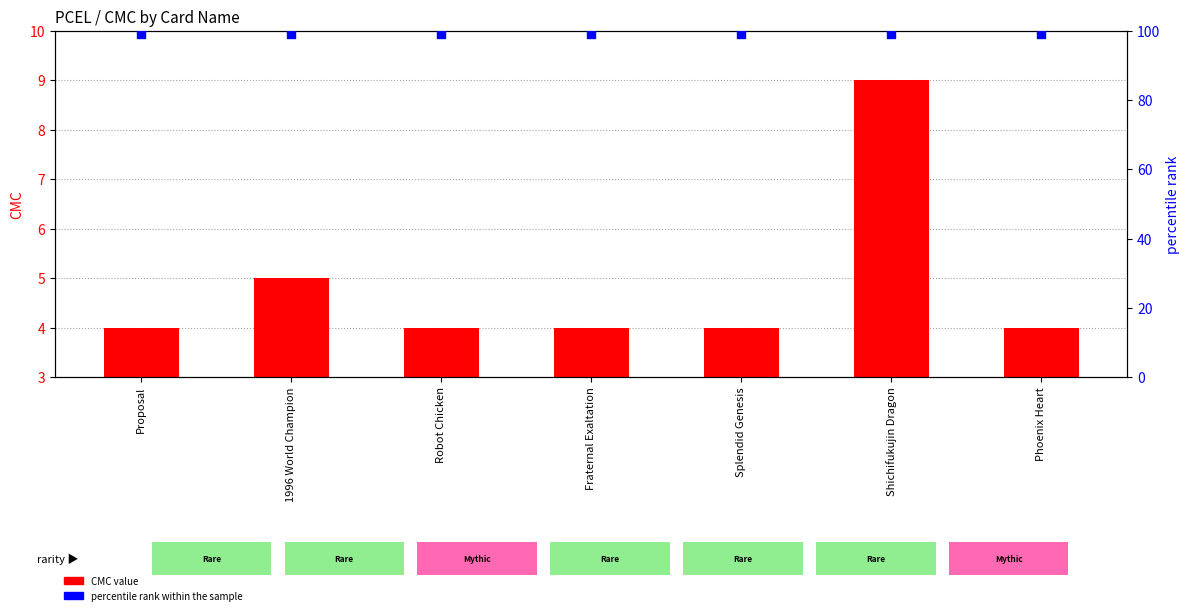

Which series has the largest total across all categories?

percentile rank within the sample